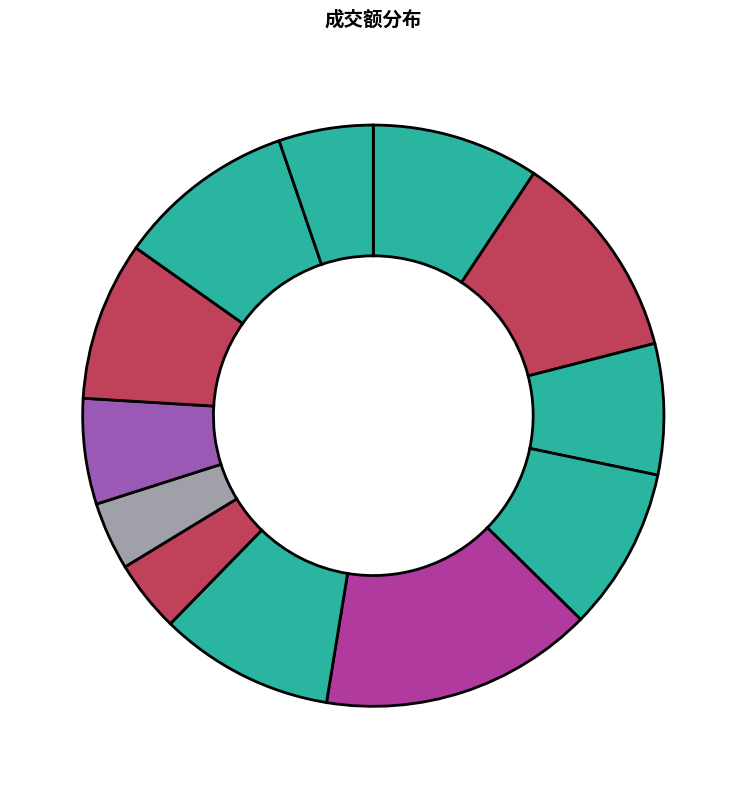

How many segments does this pie chart have?

12